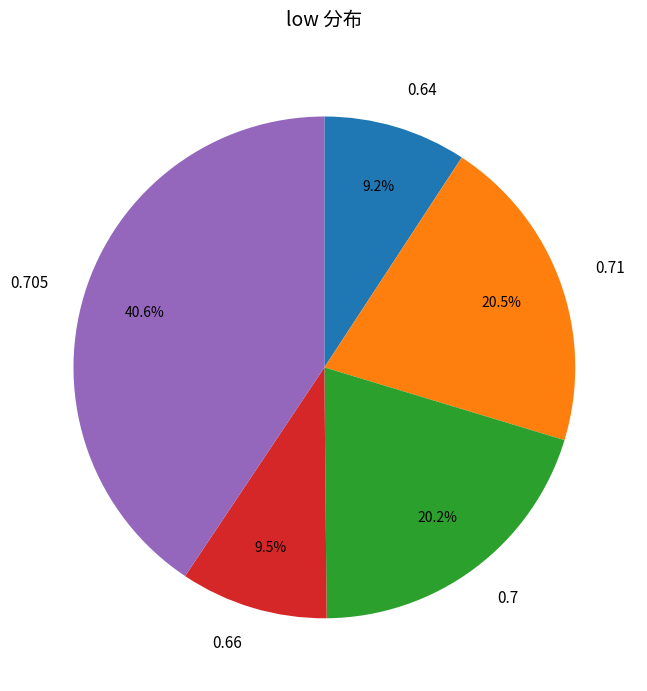

Does 0.705 account for over 50% of the chart?

No